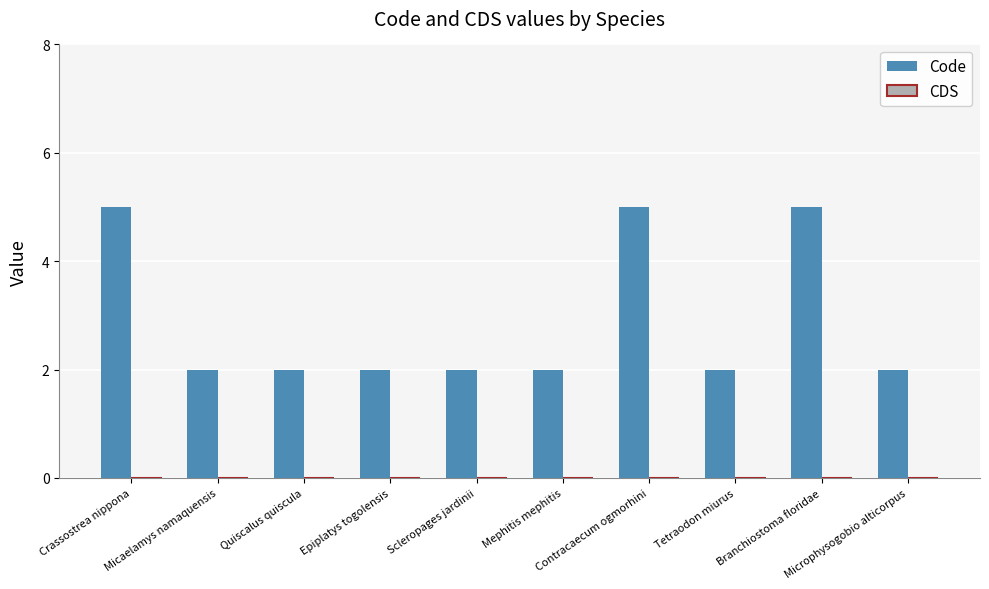

What is the value of the 10th bar from the left?

2